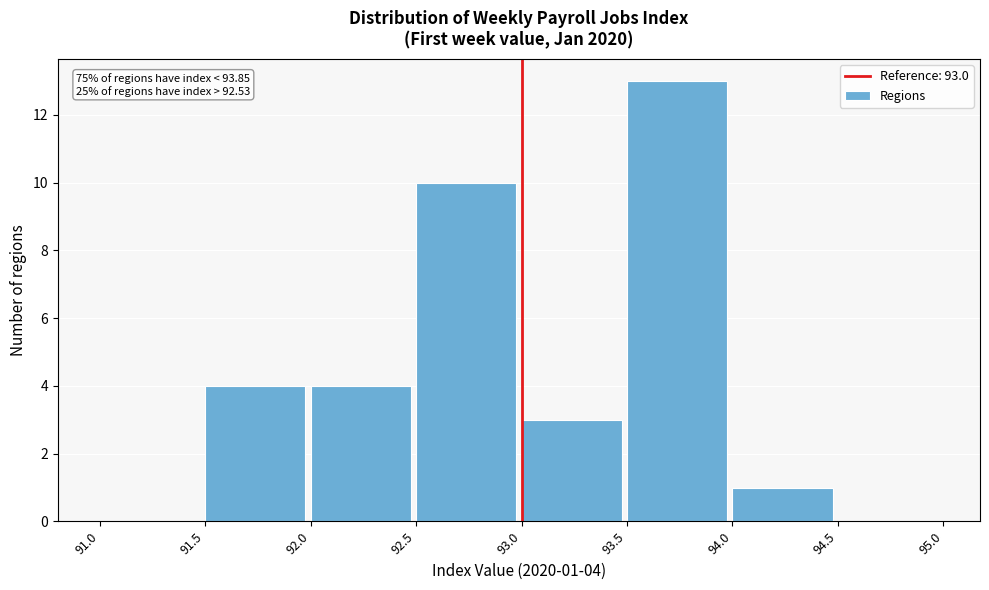

Which range on the x-axis has the tallest bar?

93.5 to 94.0